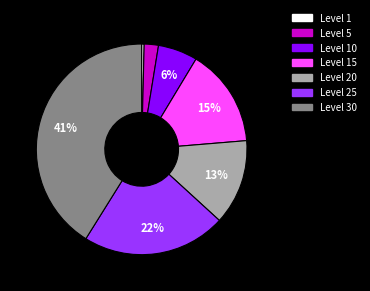

Is there a majority slice in this chart?

No